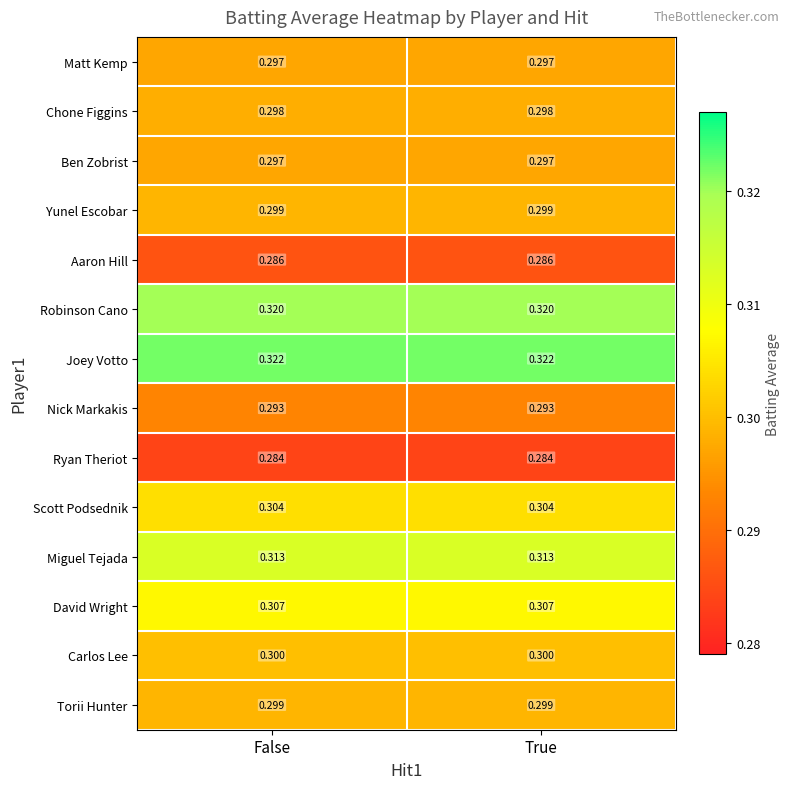

Is the value of Aaron Hill at True greater than the value of Carlos Lee at True?

No